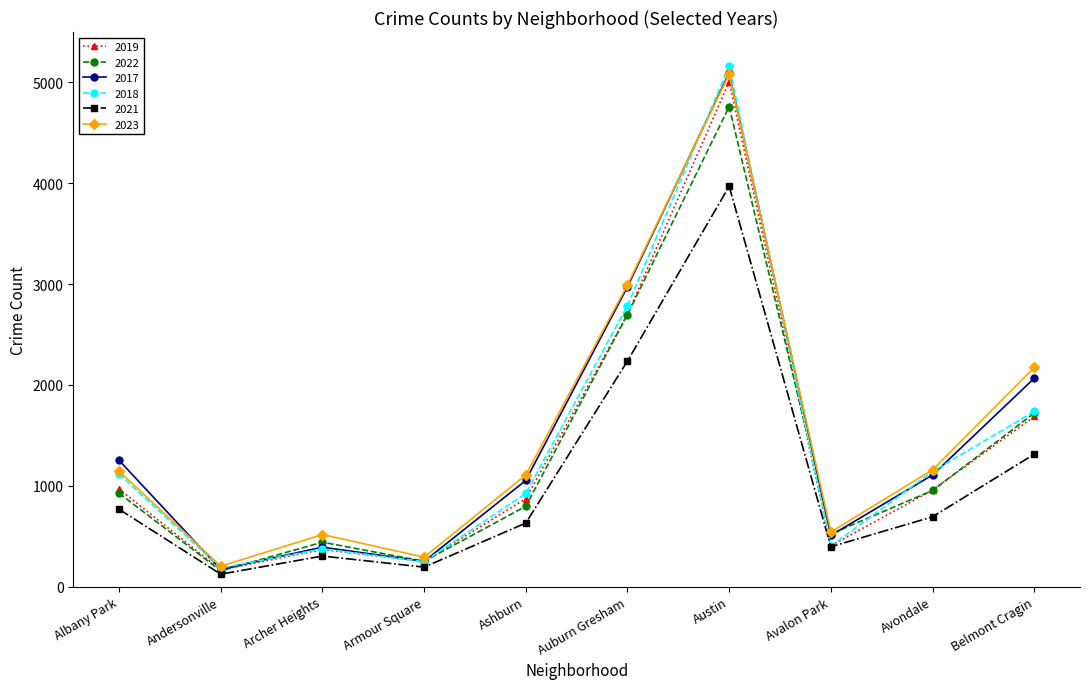

What position from the left is Andersonville?

2